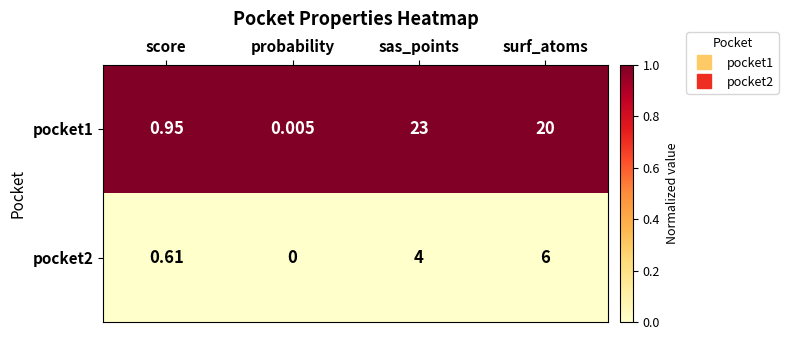

At how many categories does at least one series exceed 0?

4